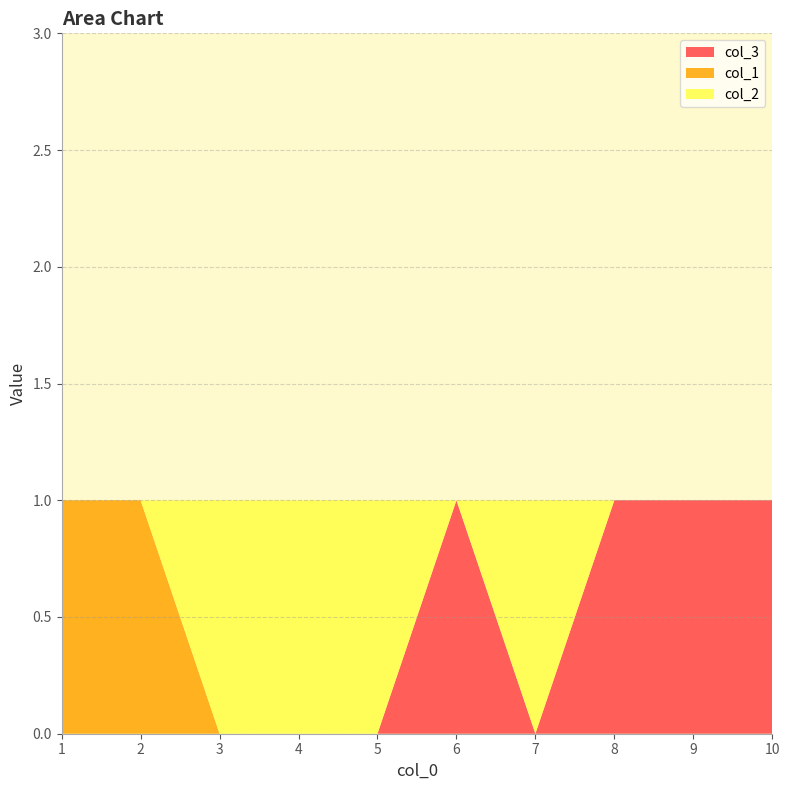

Reading right to left, what are all the values shown in this chart?

col_3: 1	1	1	0	1	0	0	0	0	0
col_1: 0	0	0	0	0	0	0	0	1	1
col_2: 0	0	0	1	0	1	1	1	0	0